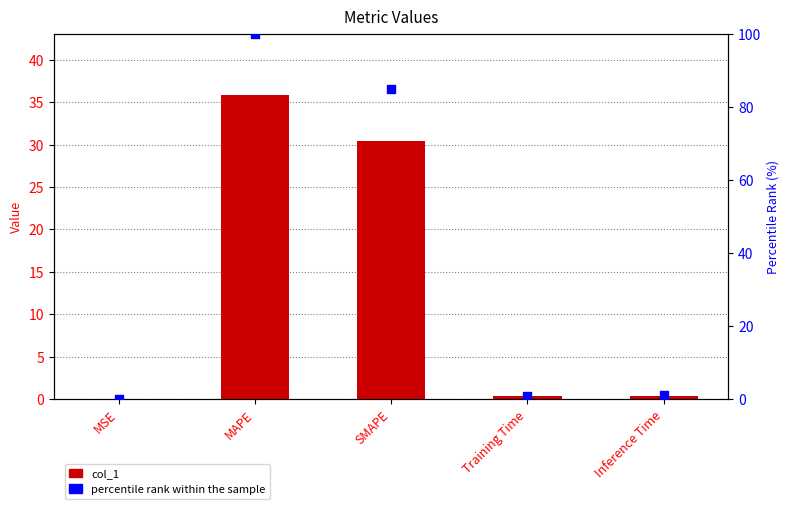

At how many categories does at least one series exceed 1?

3